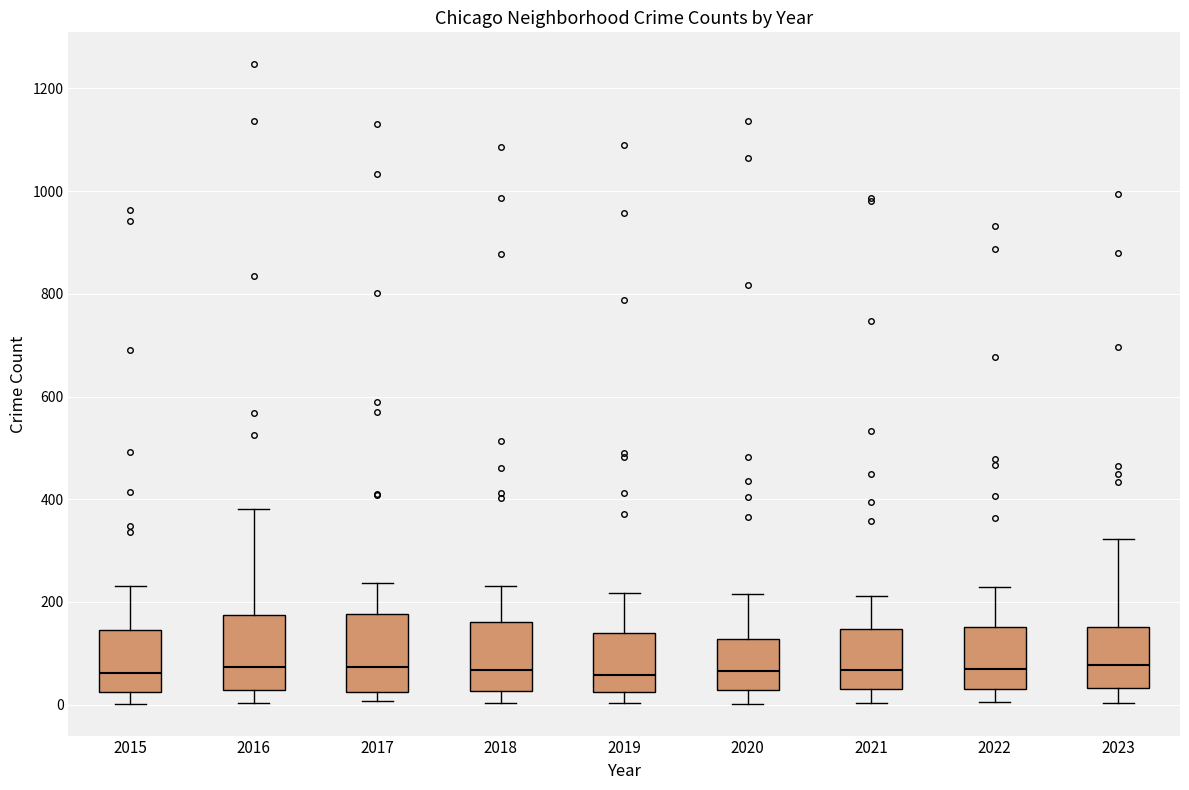

Where does the upper whisker of the box at x = 2015 end on the y-axis? The values are not printed on the chart, so give them approximately, as read against the axis.

240